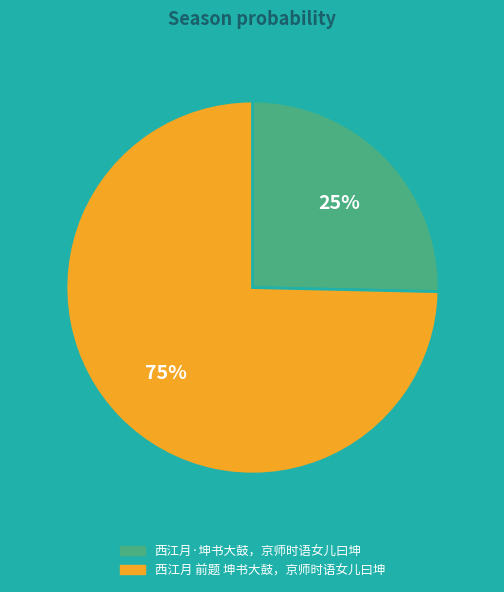

Is there a majority slice in this chart?

Yes